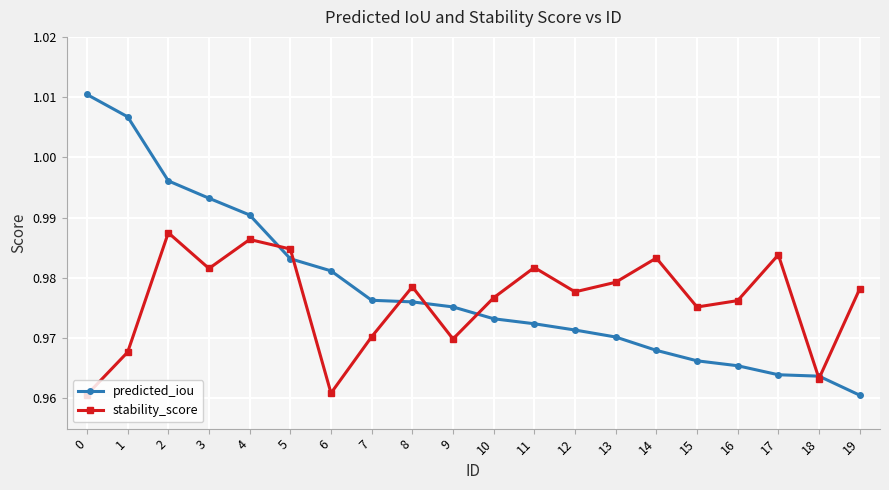

Which series has the widest spread of values?

predicted_iou